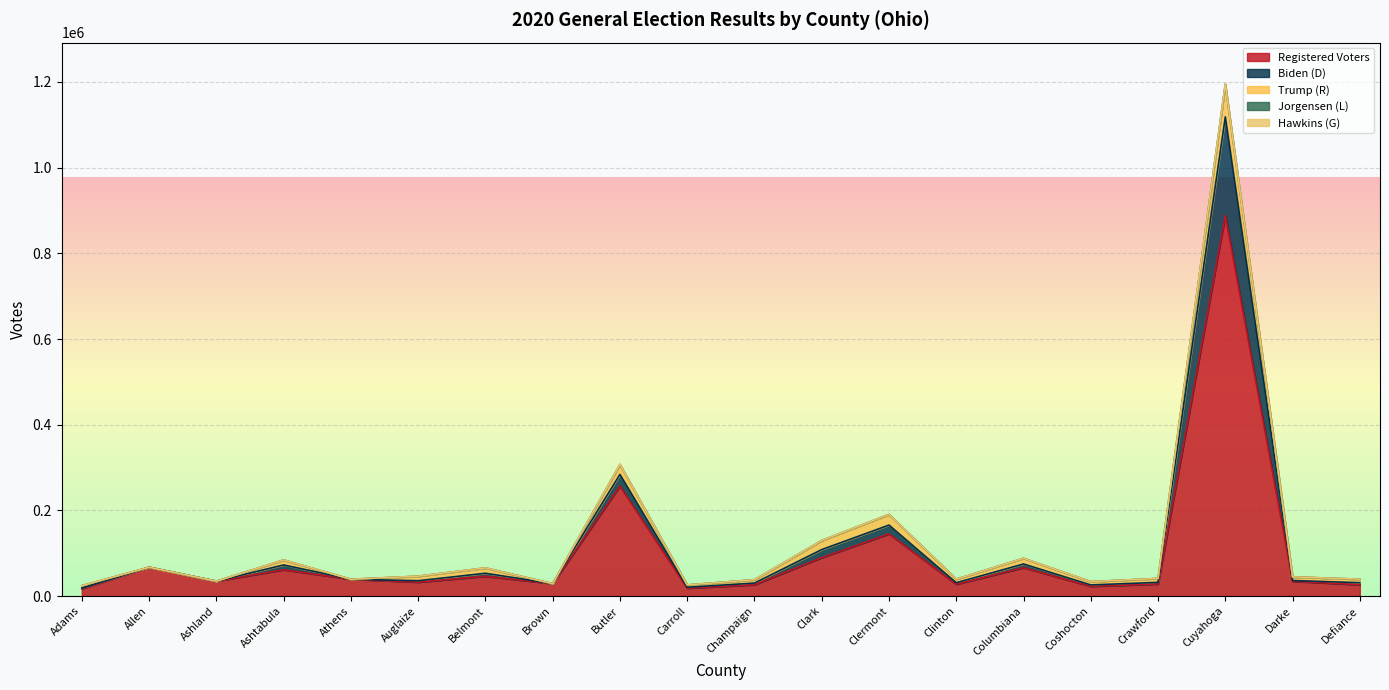

What is the value of the Registered Voters point at the 5th from the left?

39344